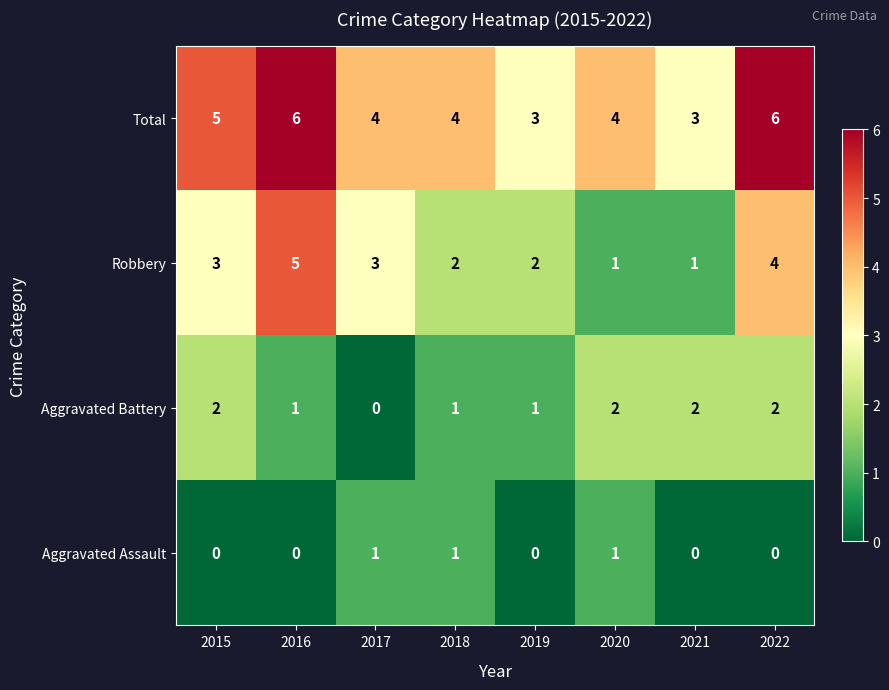

Rank the series by their average value, from lowest to highest.

Aggravated Assault, Aggravated Battery, Robbery, Total